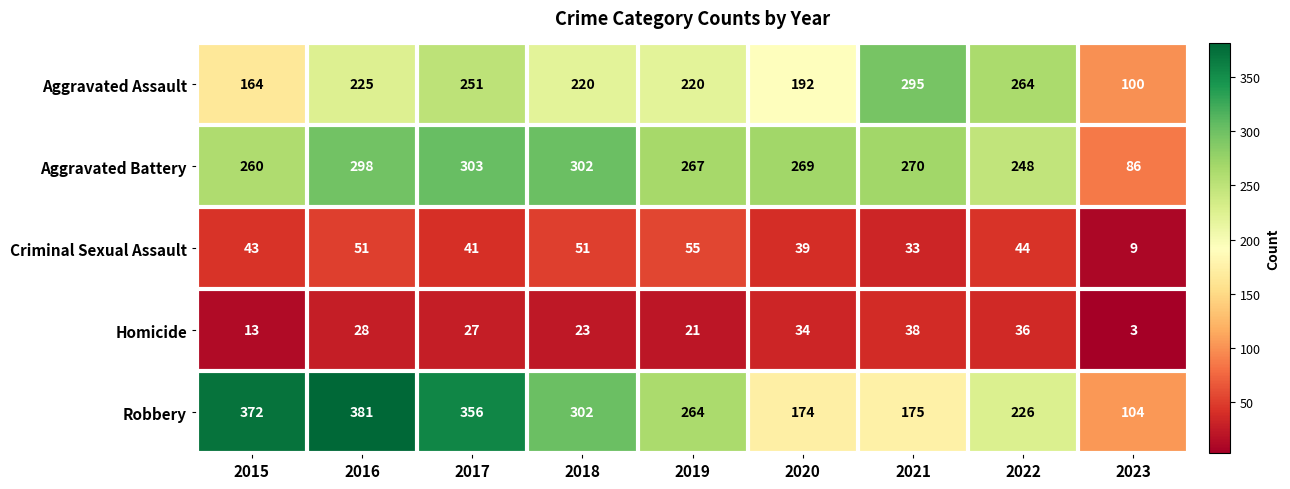

Which series has the widest spread of values?

Robbery